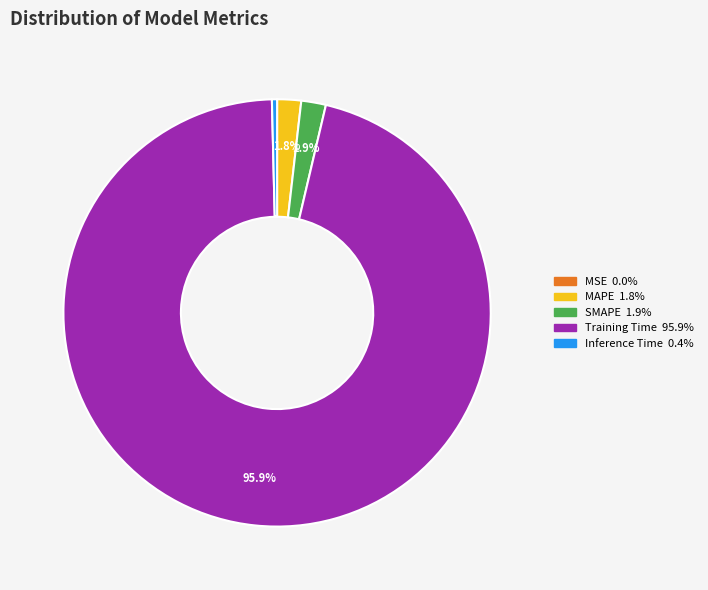

Which slice represents more than half of the pie?

Training Time